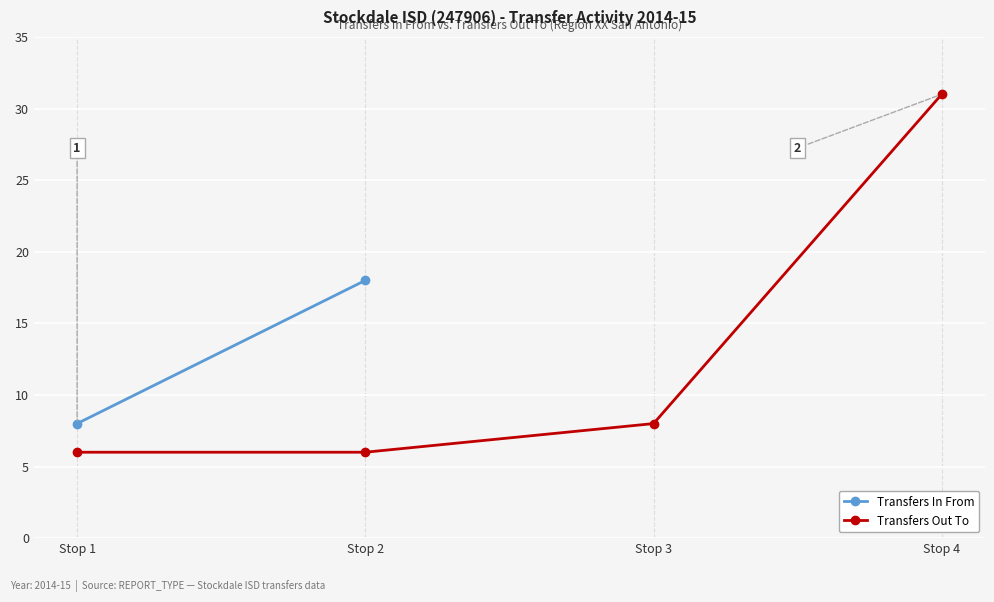

Which has a higher value, Stop 2 or Stop 3?

Stop 3